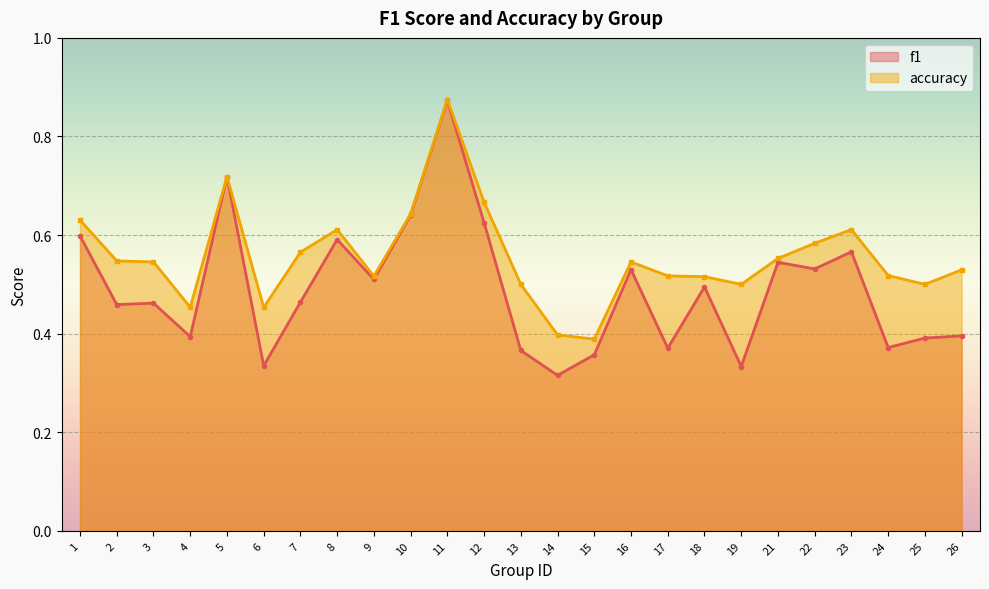

What is the maximum value shown in the chart?

0.9